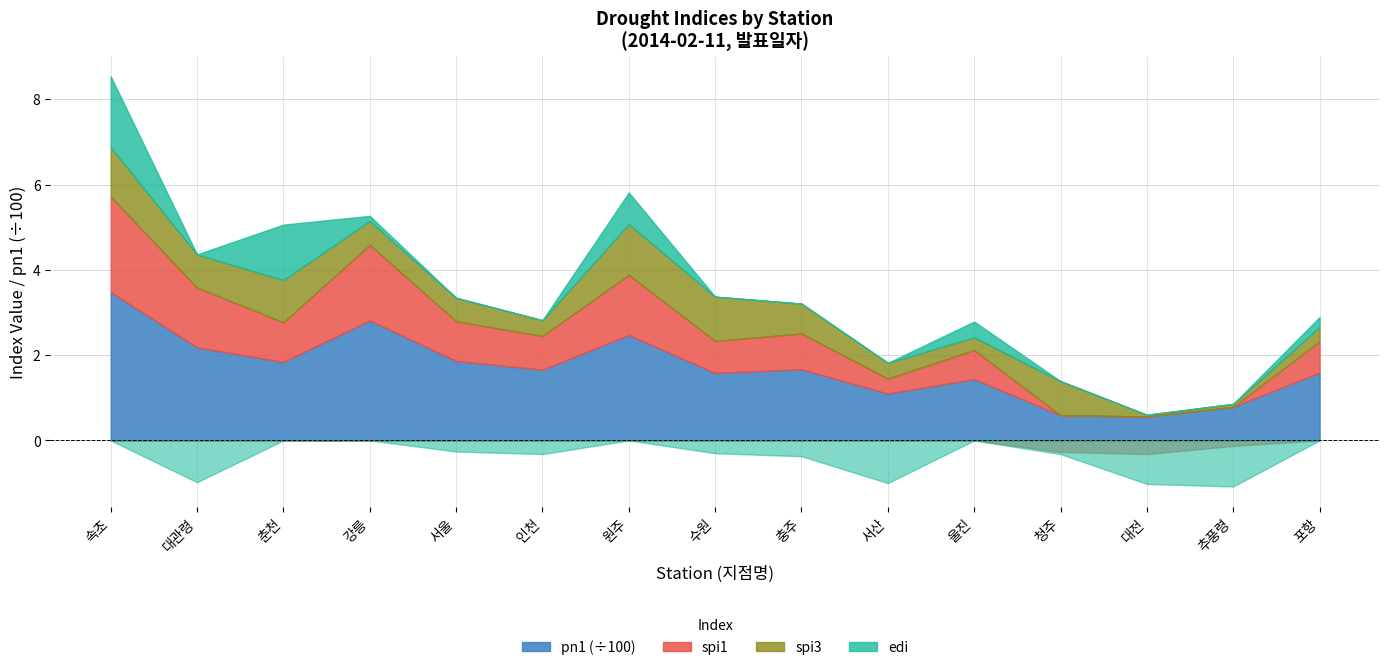

True or false: pn1 and spi3 intersect in this chart.

False